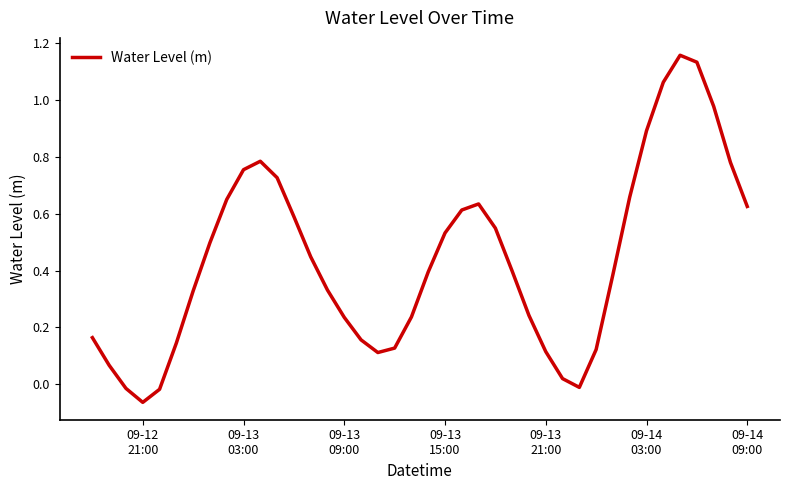

Reading right to left, extract all data points from this chart.

0.6	0.8	1.0	1.1	1.2	1.1	0.9	0.7	0.4	0.1	-0.0	0.0	0.1	0.2	0.4	0.5	0.6	0.6	0.5	0.4	0.2	0.1	0.1	0.2	0.2	0.3	0.4	0.6	0.7	0.8	0.8	0.7	0.5	0.3	0.1	-0.0	-0.1	-0.0	0.1	0.2